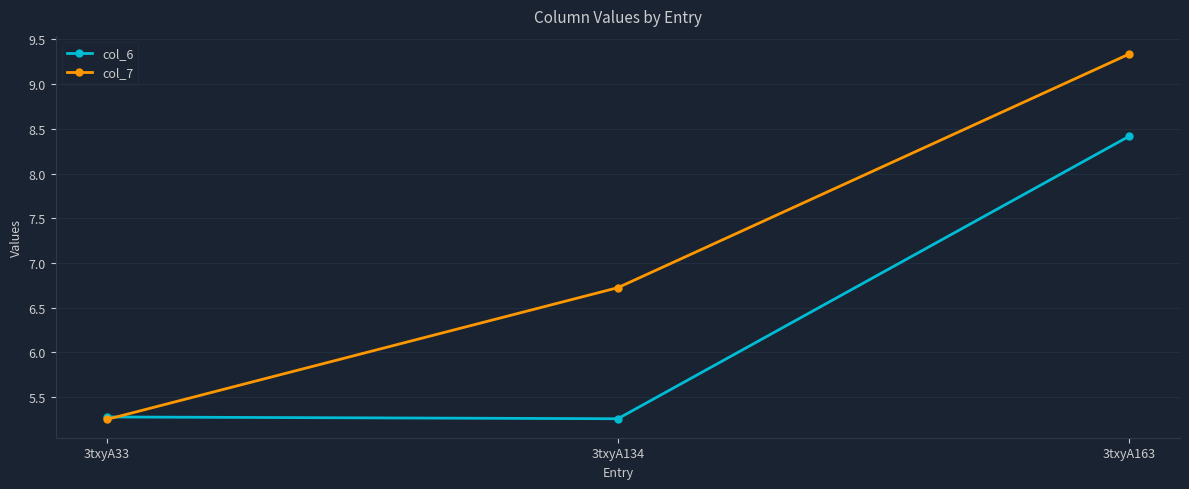

Is it true that col_6 equals 13.9 at 3txyA163?

False